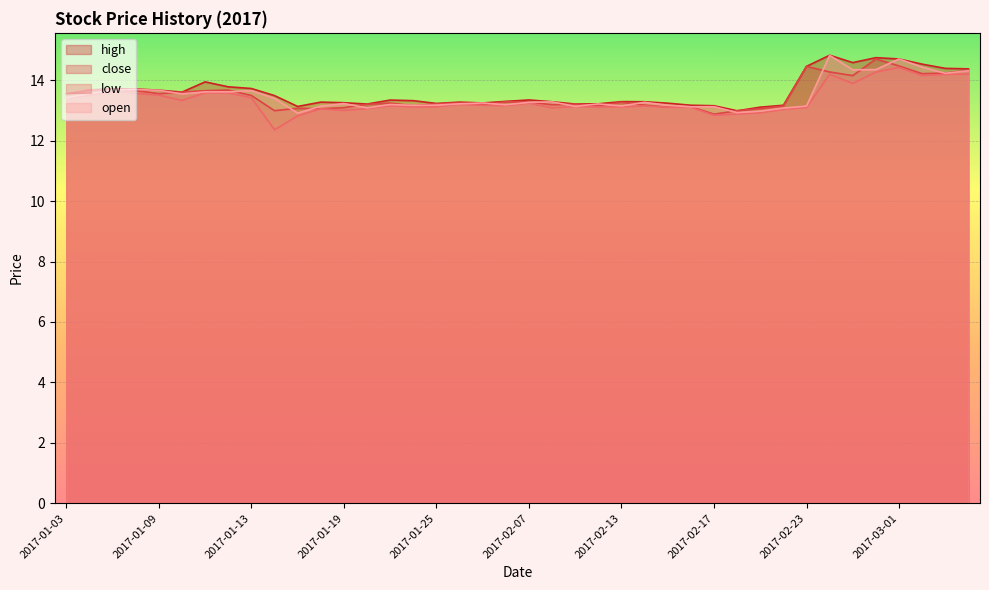

What is the greatest value displayed?

14.8